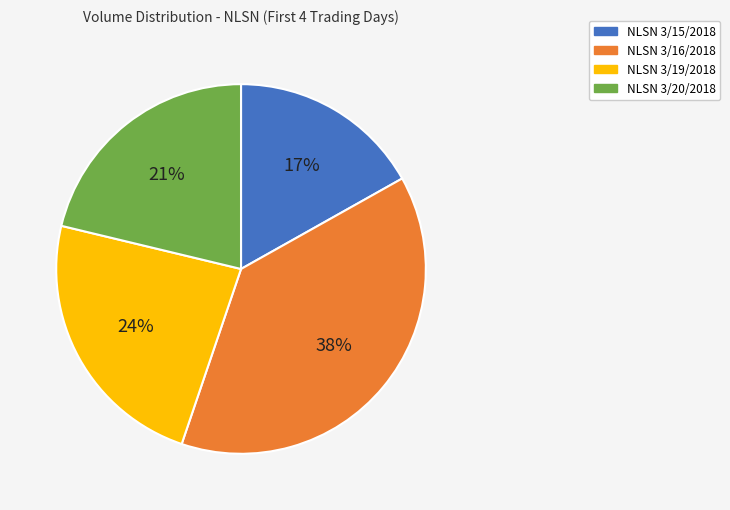

To the nearest percent, what percentage of the pie is NLSN 3/15/2018?

17%